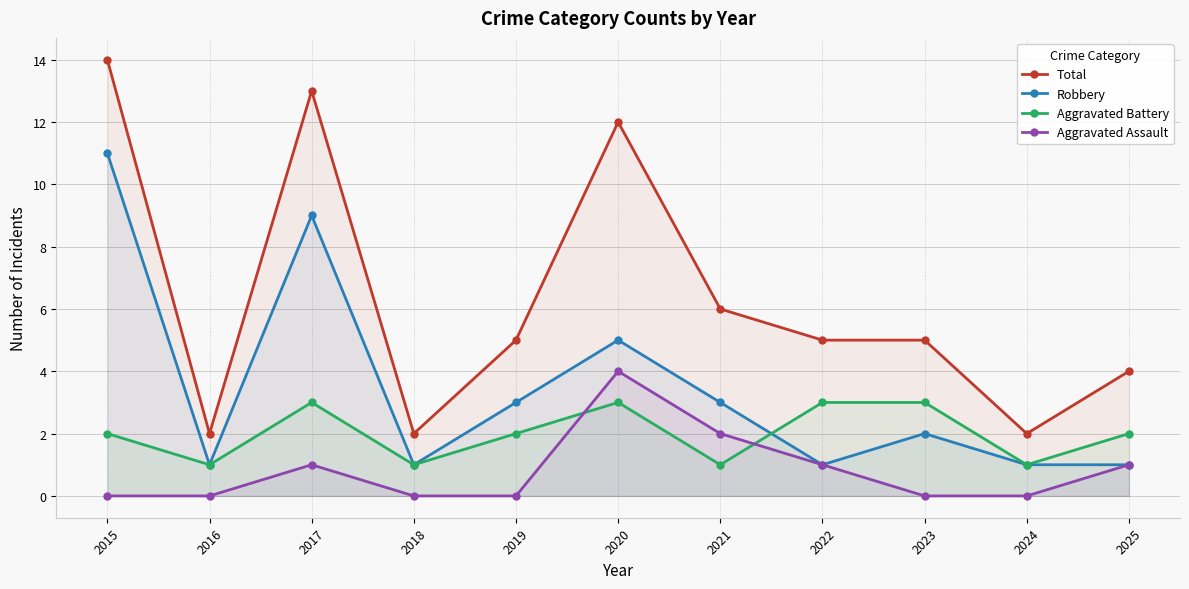

True or false: Aggravated Assault and Total cross at least once.

False